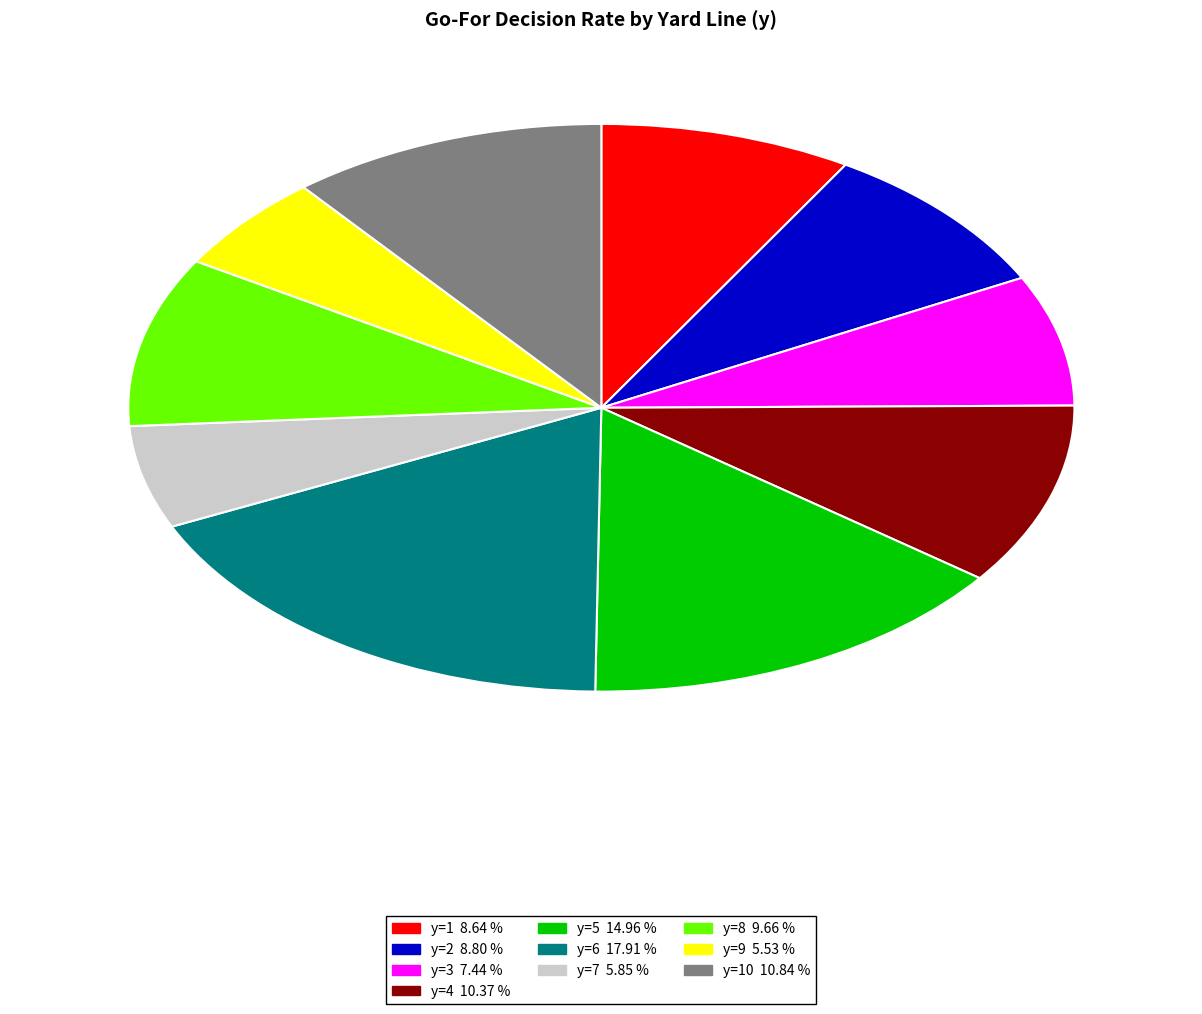

Does any single category account for the majority?

No